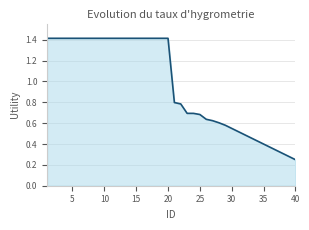

What is the greatest value displayed?

1.4